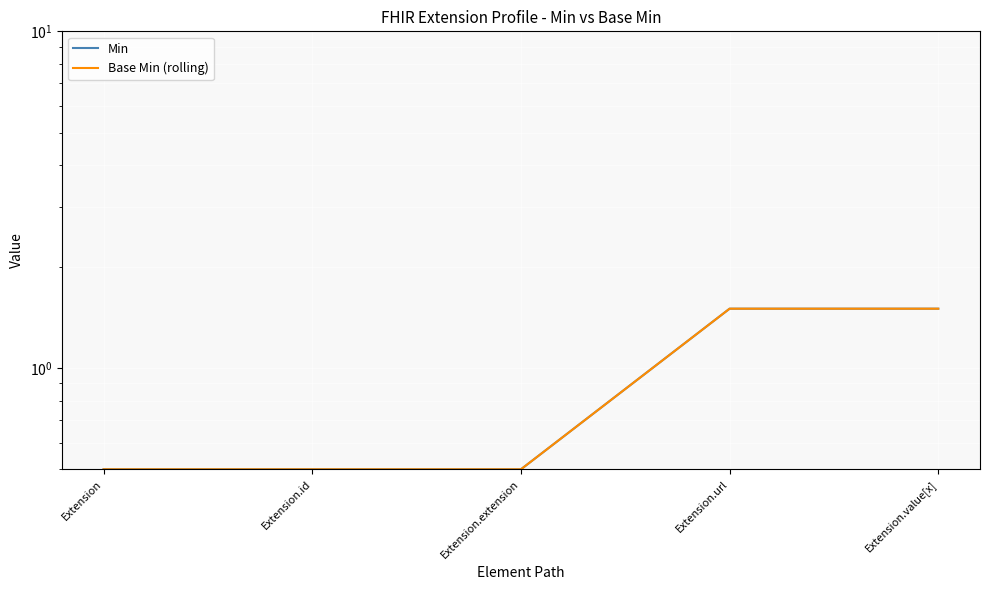

True or false: Base Min (rolling) has a value of 1.5 at Extension.url.

True